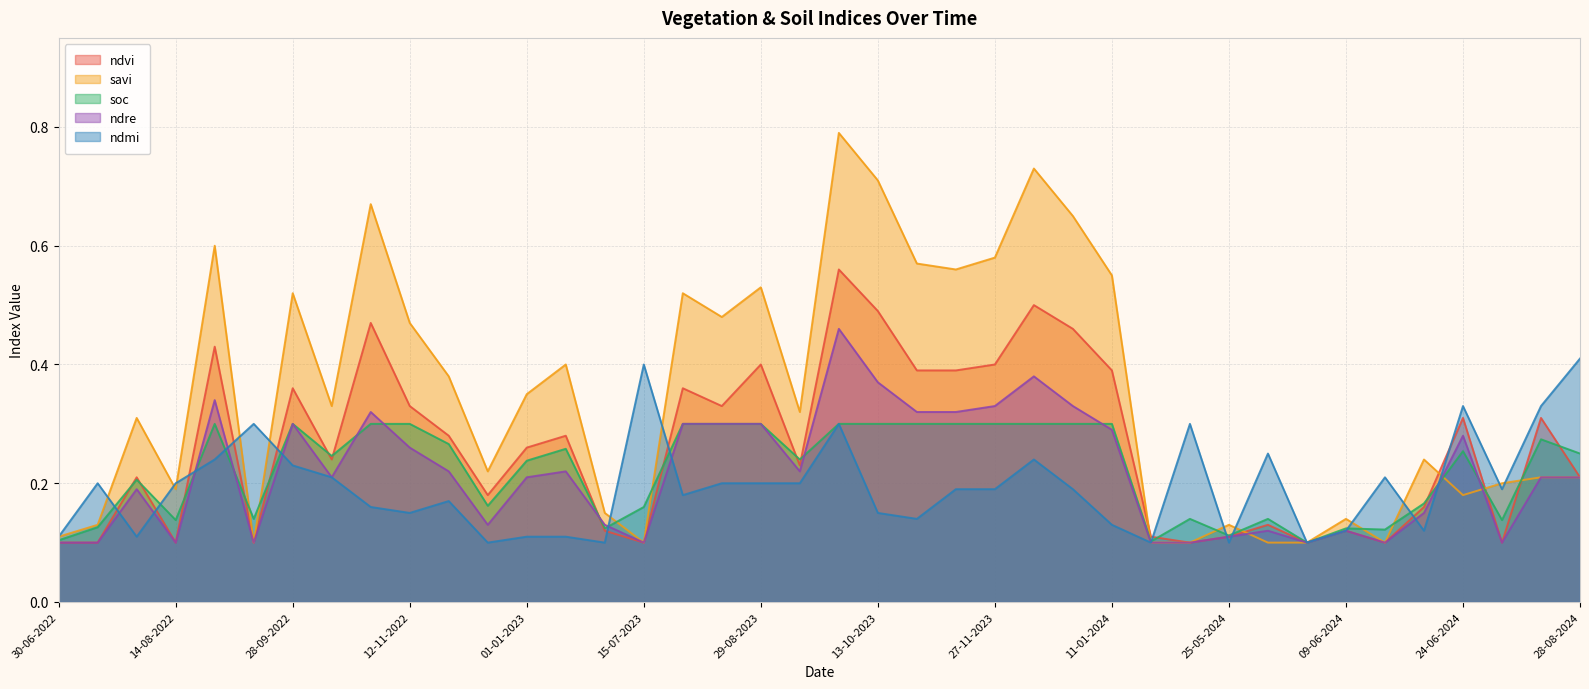

What position from the left is 30-07-2022?

3